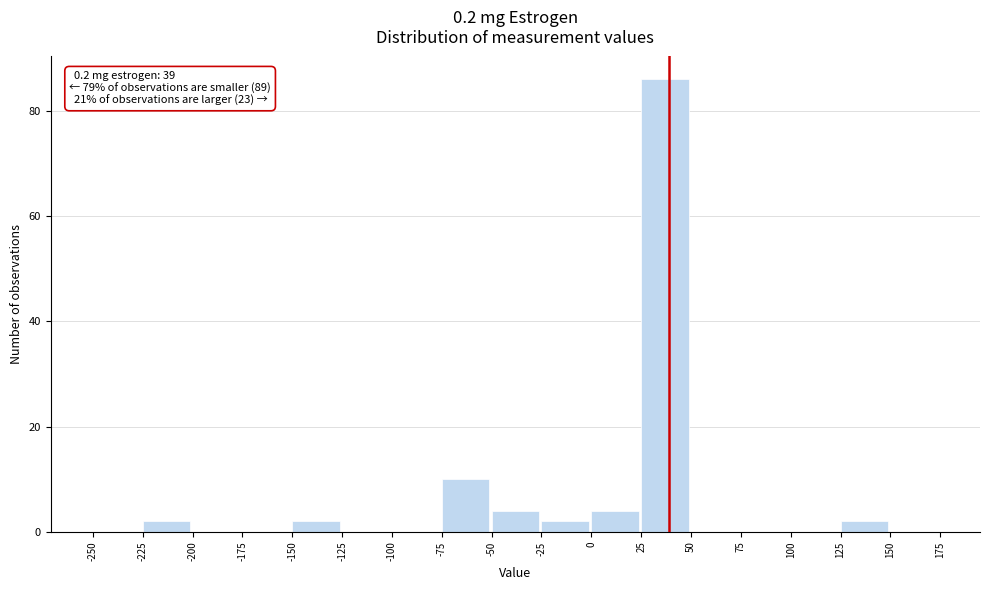

Which range on the x-axis has the tallest bar?

25 to 50